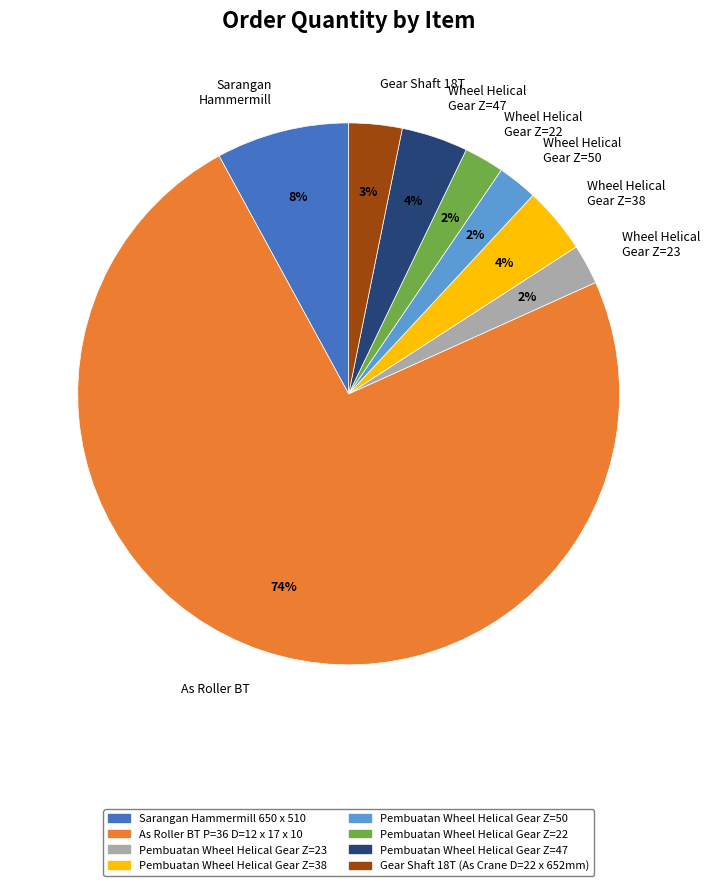

Do Gear Shaft 18T and As Roller BT together represent more than half of the pie?

Yes